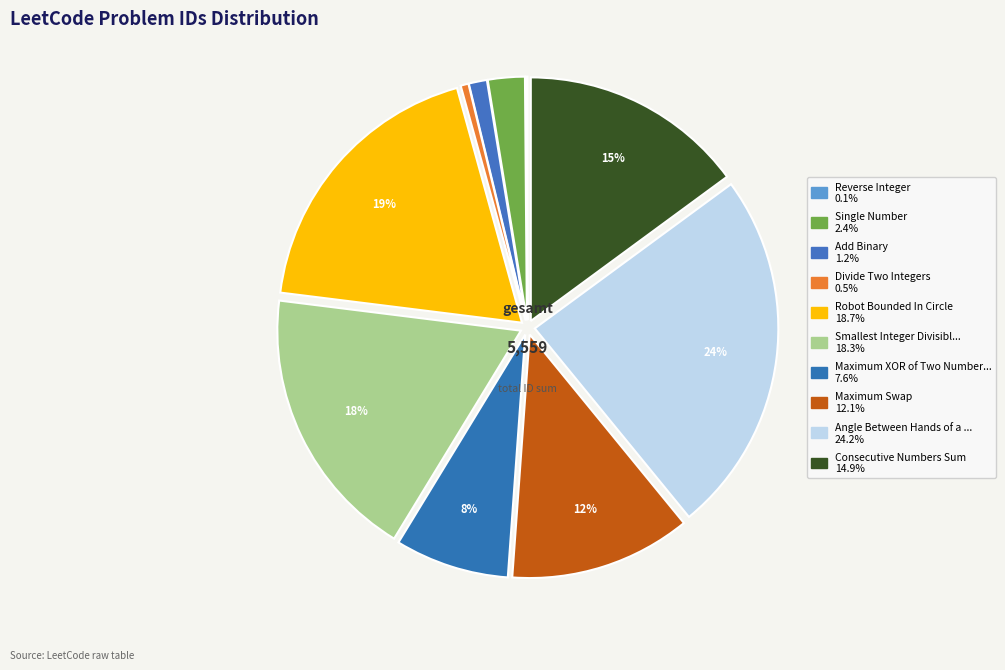

What is the smallest slice in the pie chart?

Reverse Integer